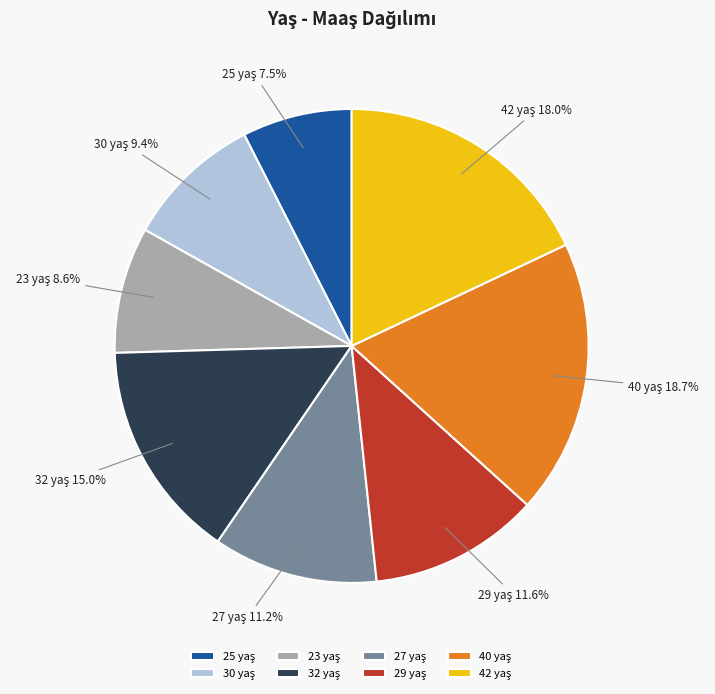

How many segments does this pie chart have?

8